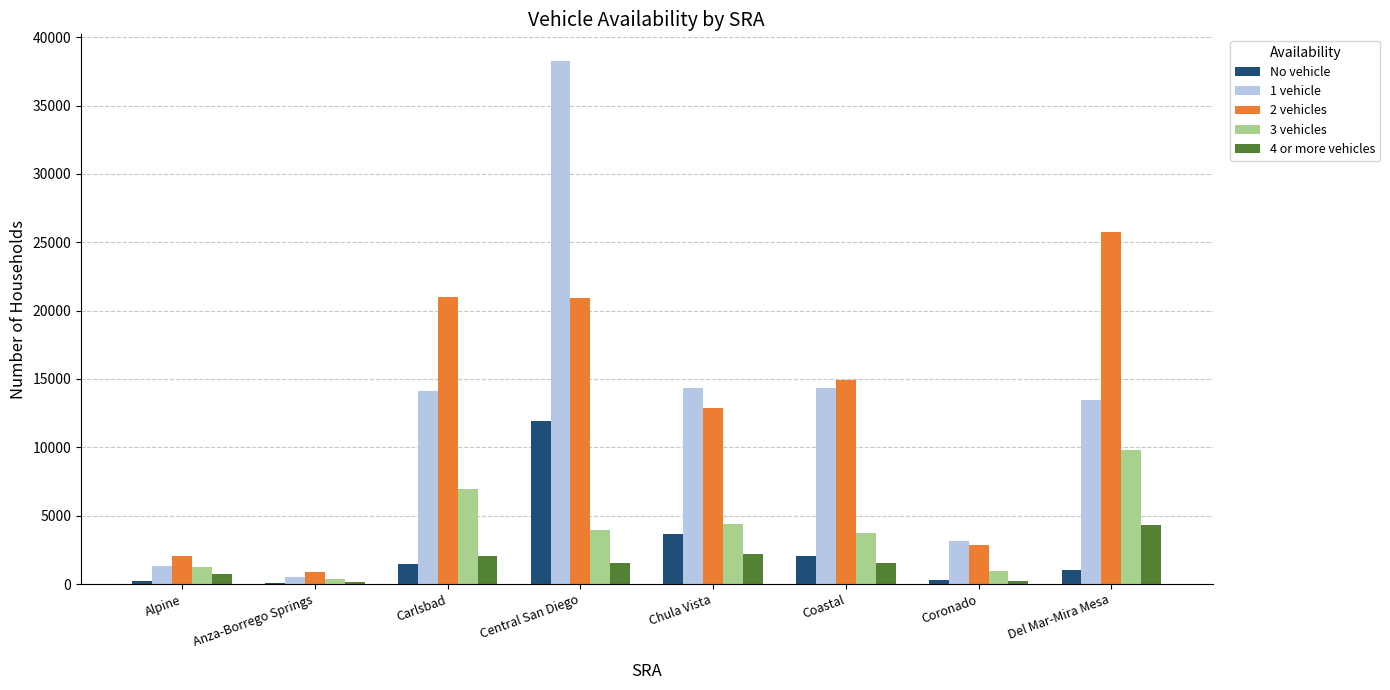

What is the total value across all series at Carlsbad?

45598